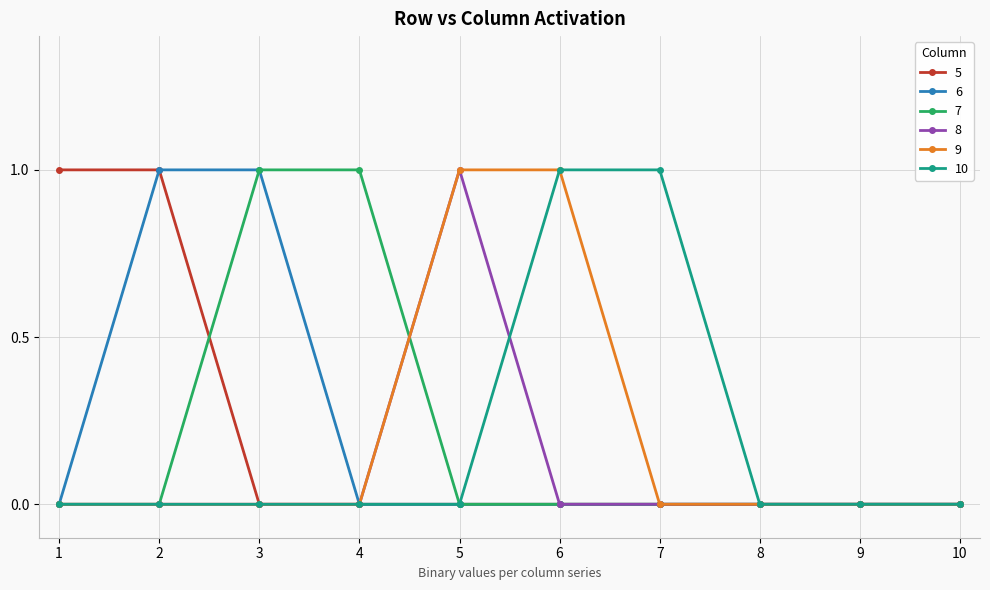

Is it true that 10 equals 0 at 8?

True